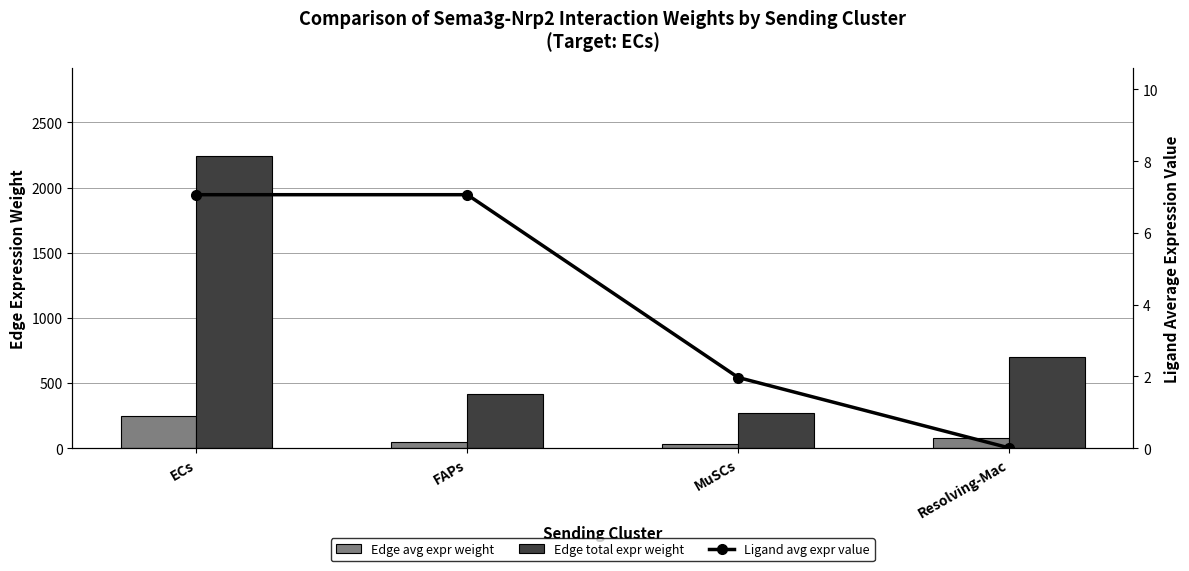

Reading left to right, extract all data points from this chart.

Edge average expression weight: 249.4	46.3	30.0	77.4
Edge total expression weight: 2245.0	416.5	270.2	696.3
Ligand average expression value: 7.1	7.1	2.0	0.0